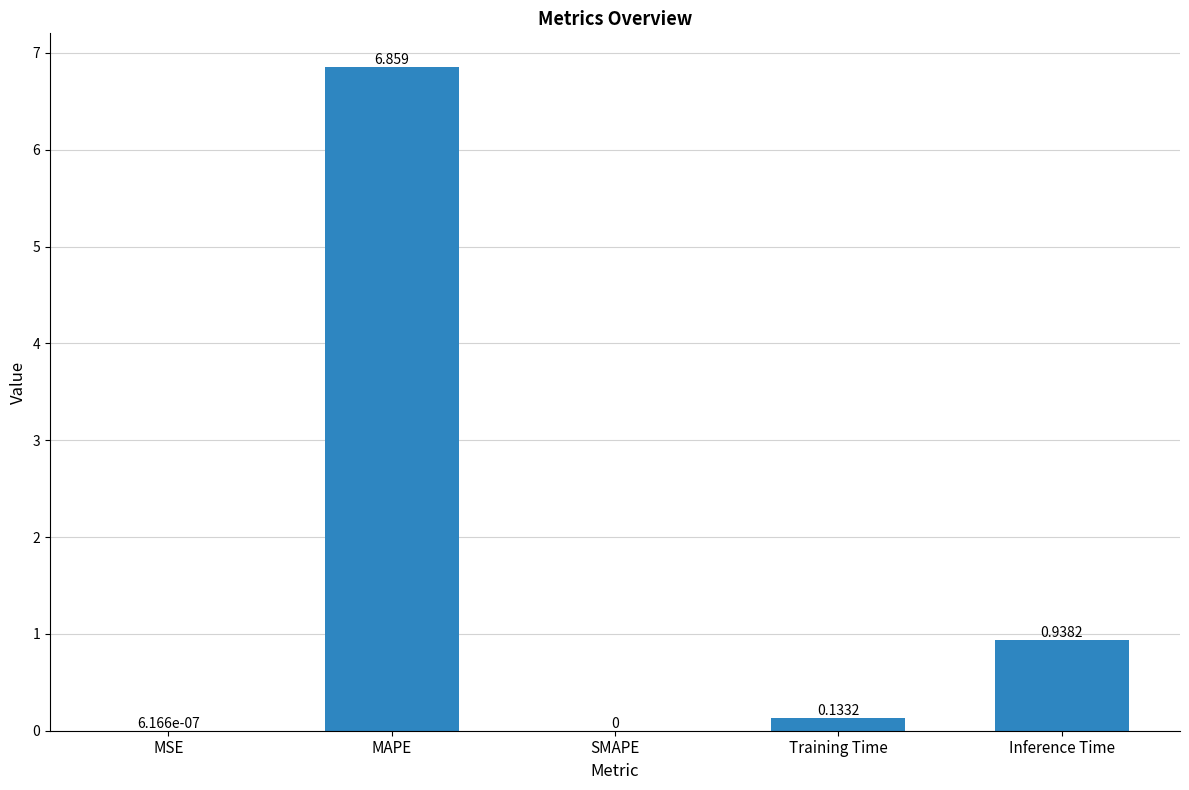

True or false: the data shows 0.0 at SMAPE.

True